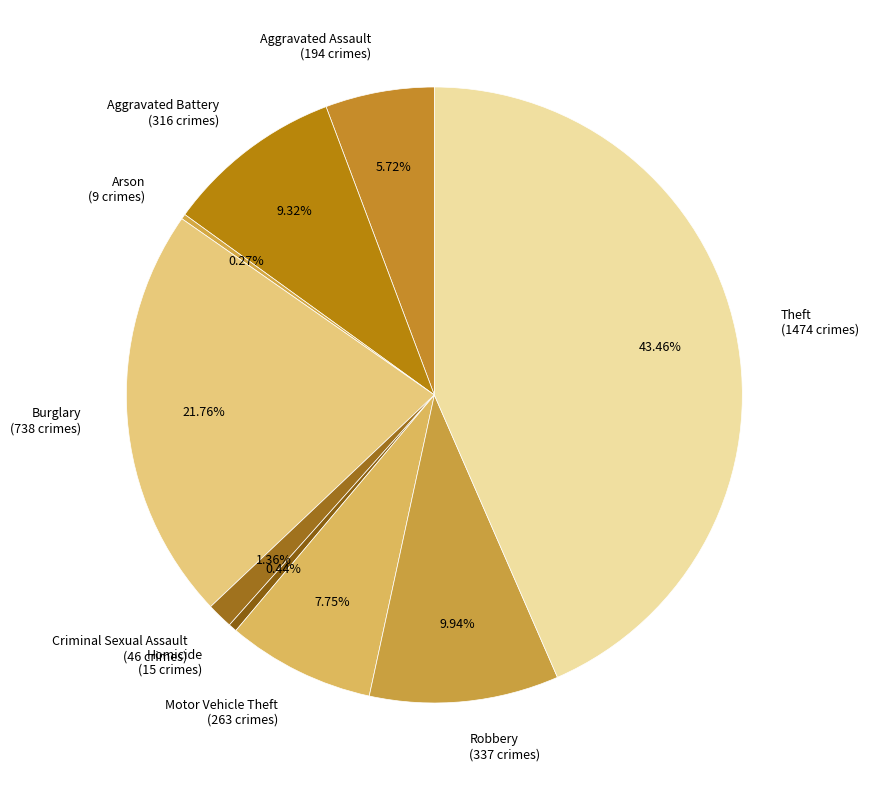

Which category has the biggest portion of the pie?

Theft